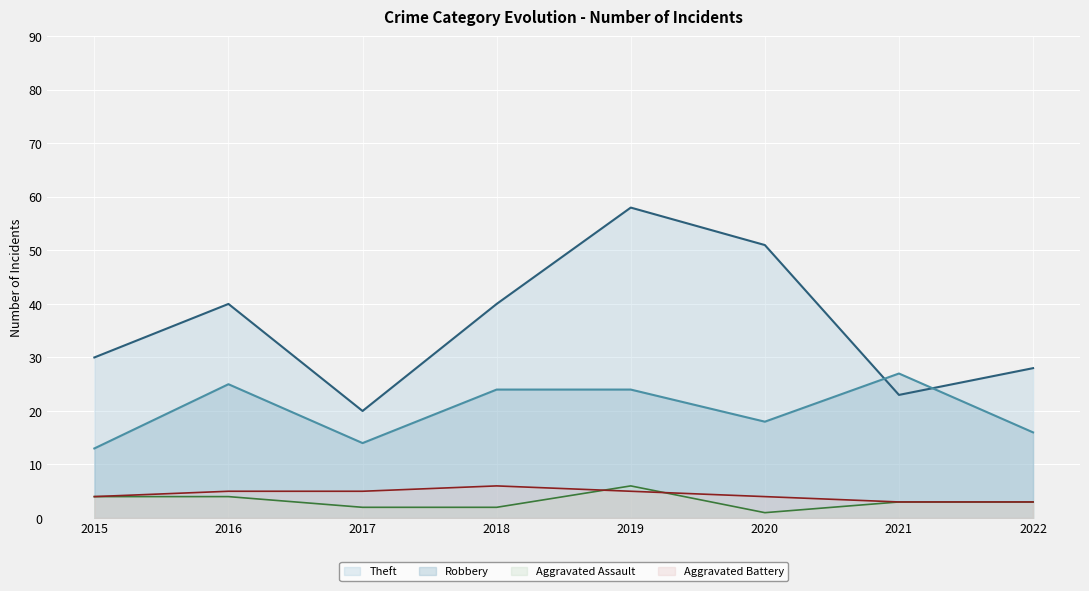

Which category has the highest value in the Theft series?

2019